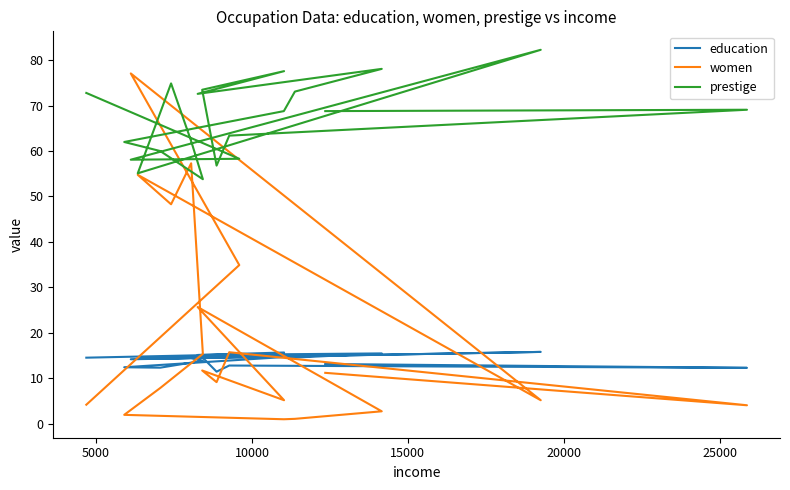

What is the sum of all prestige values?

1341.3